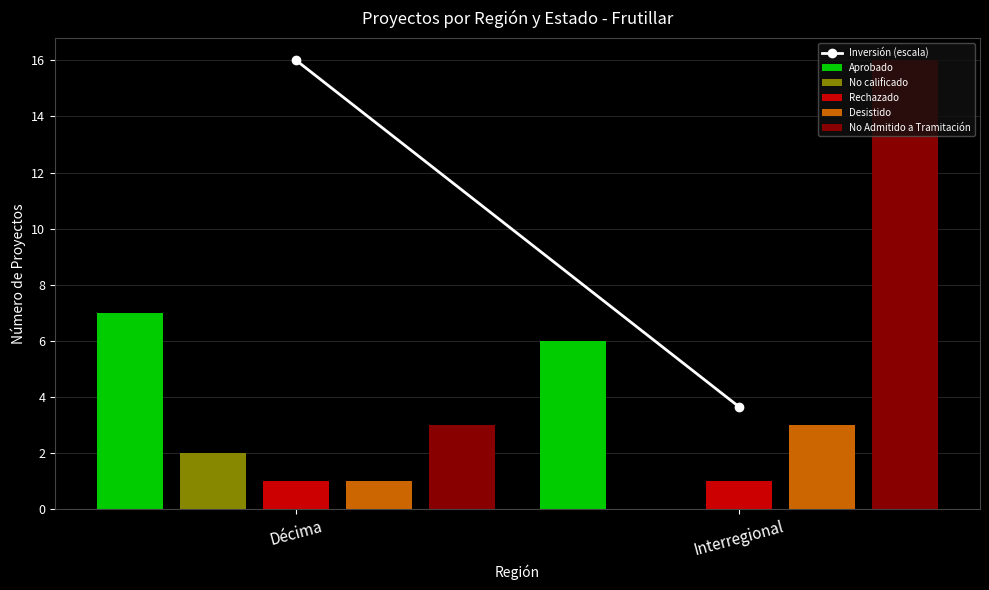

Which series changed the most between Décima and Interregional?

No Admitido a Tramitación